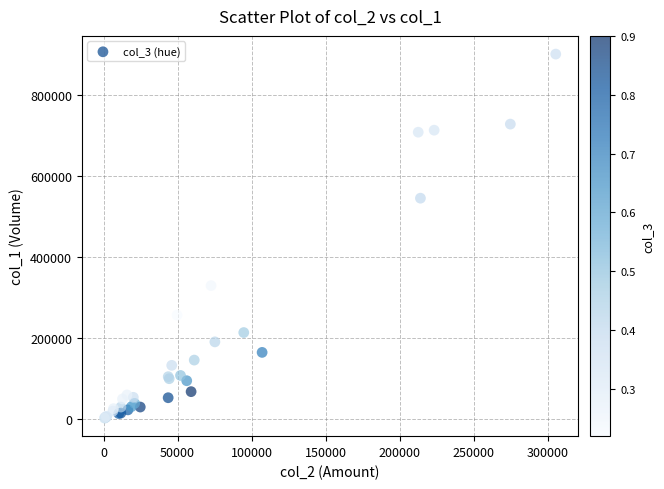

What Y value in the scatter plot is closest to 451500?

545000